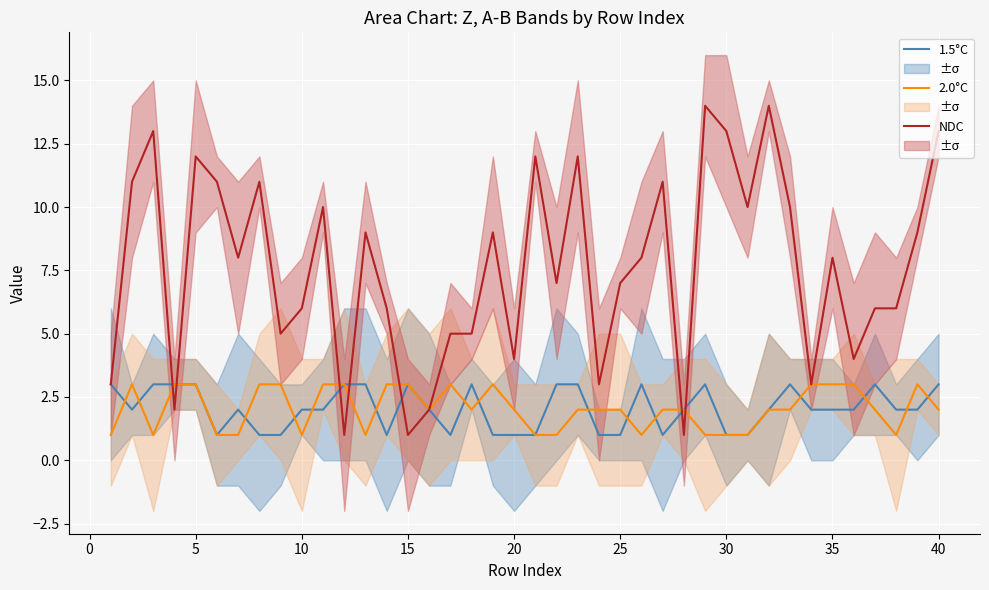

True or false: 1.5°C has a value of 2 at 10.

True